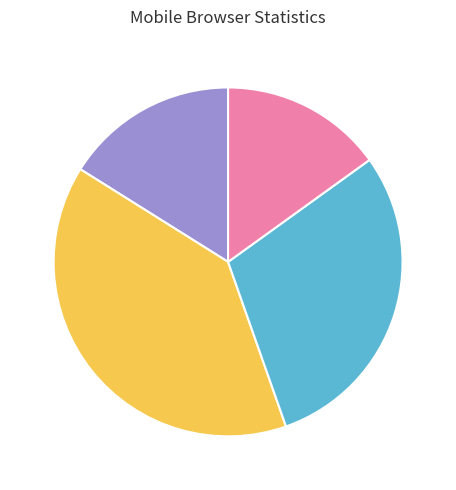

Is there a majority slice in this chart?

No